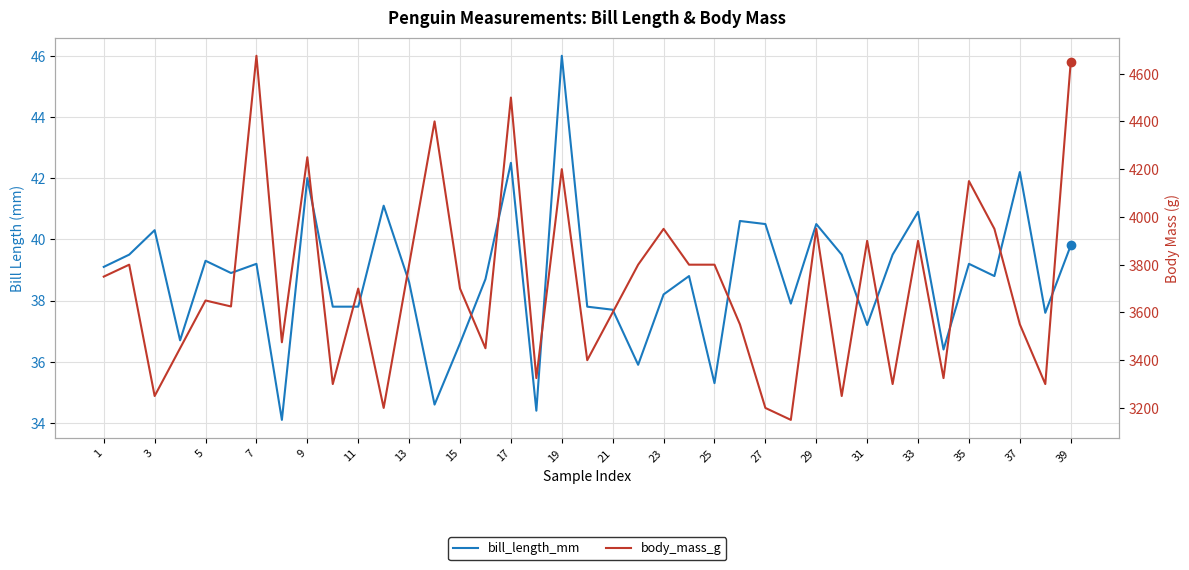

How many data points in bill_length_mm are above 38?

24